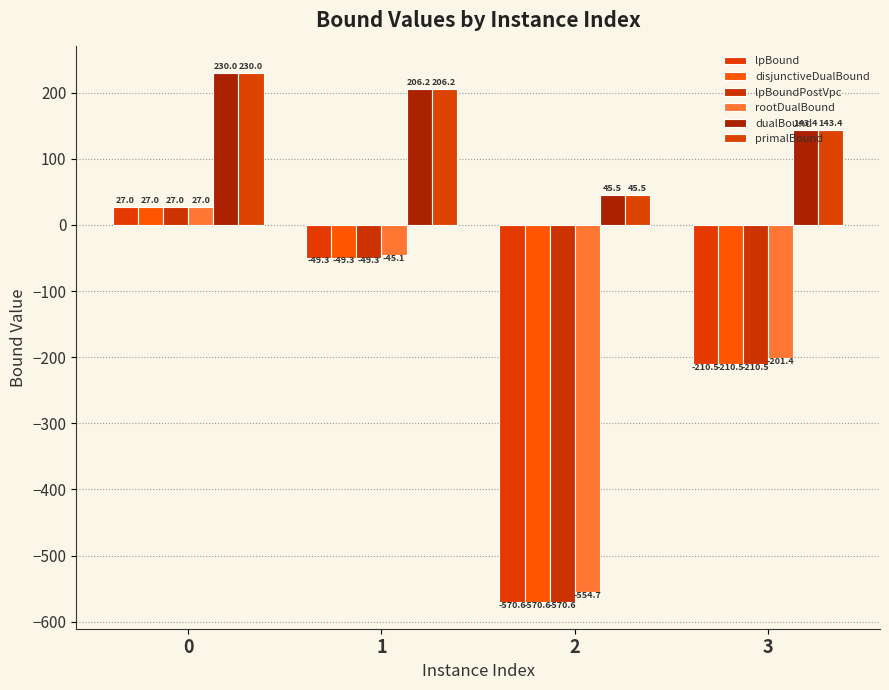

What is the sum of the disjunctiveDualBound values at 1 and 0?

-22.3